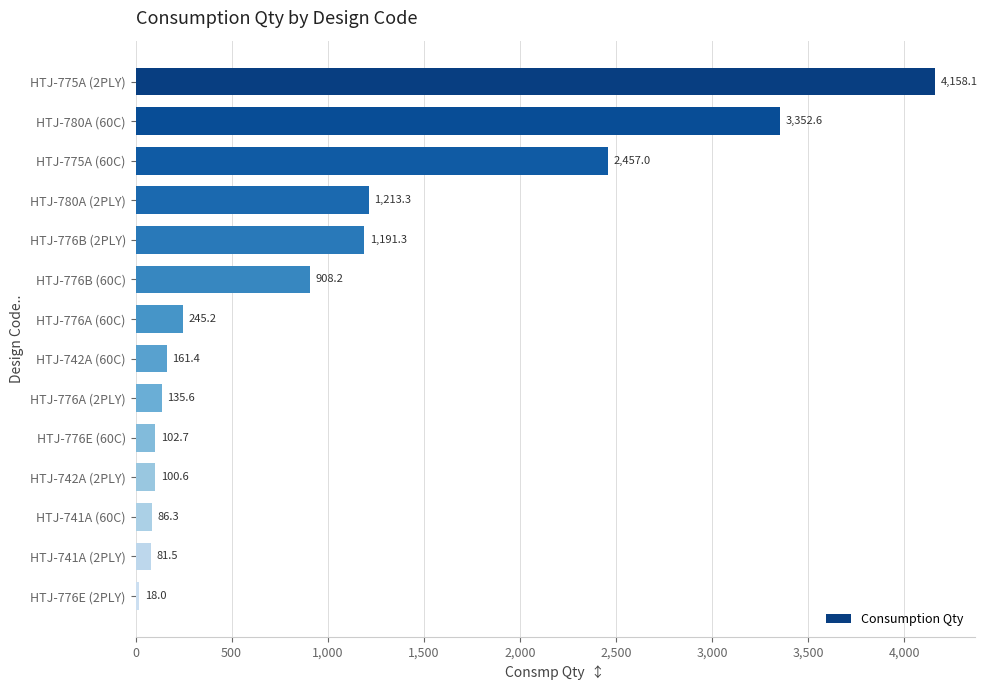

What is the greatest value displayed?

4158.1